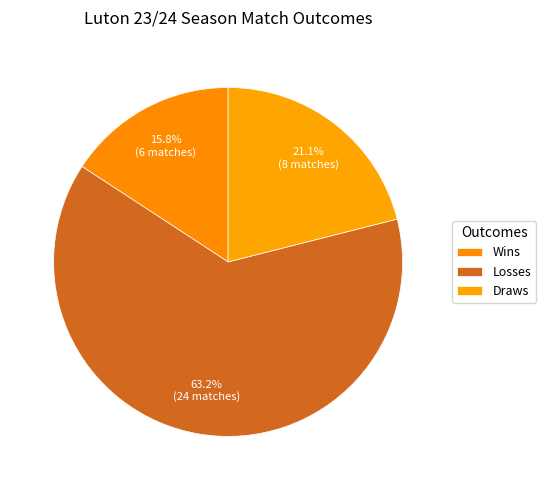

Is there any slice that represents more than half of the pie?

Yes